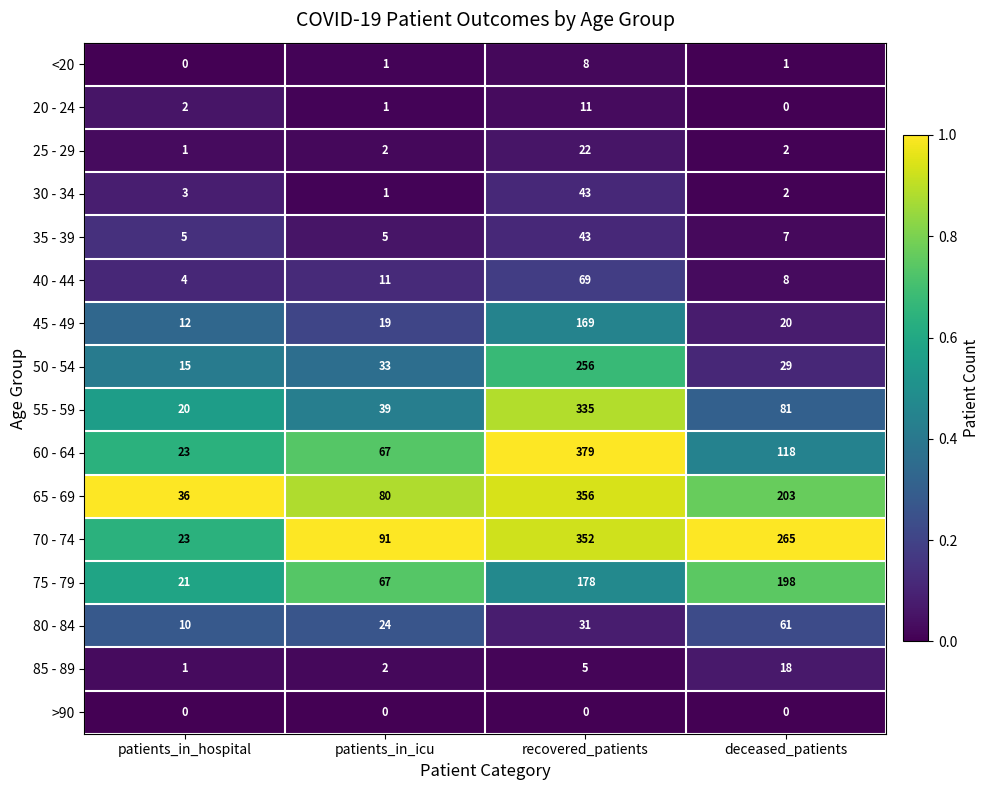

Which series has the widest spread of values?

60 - 64